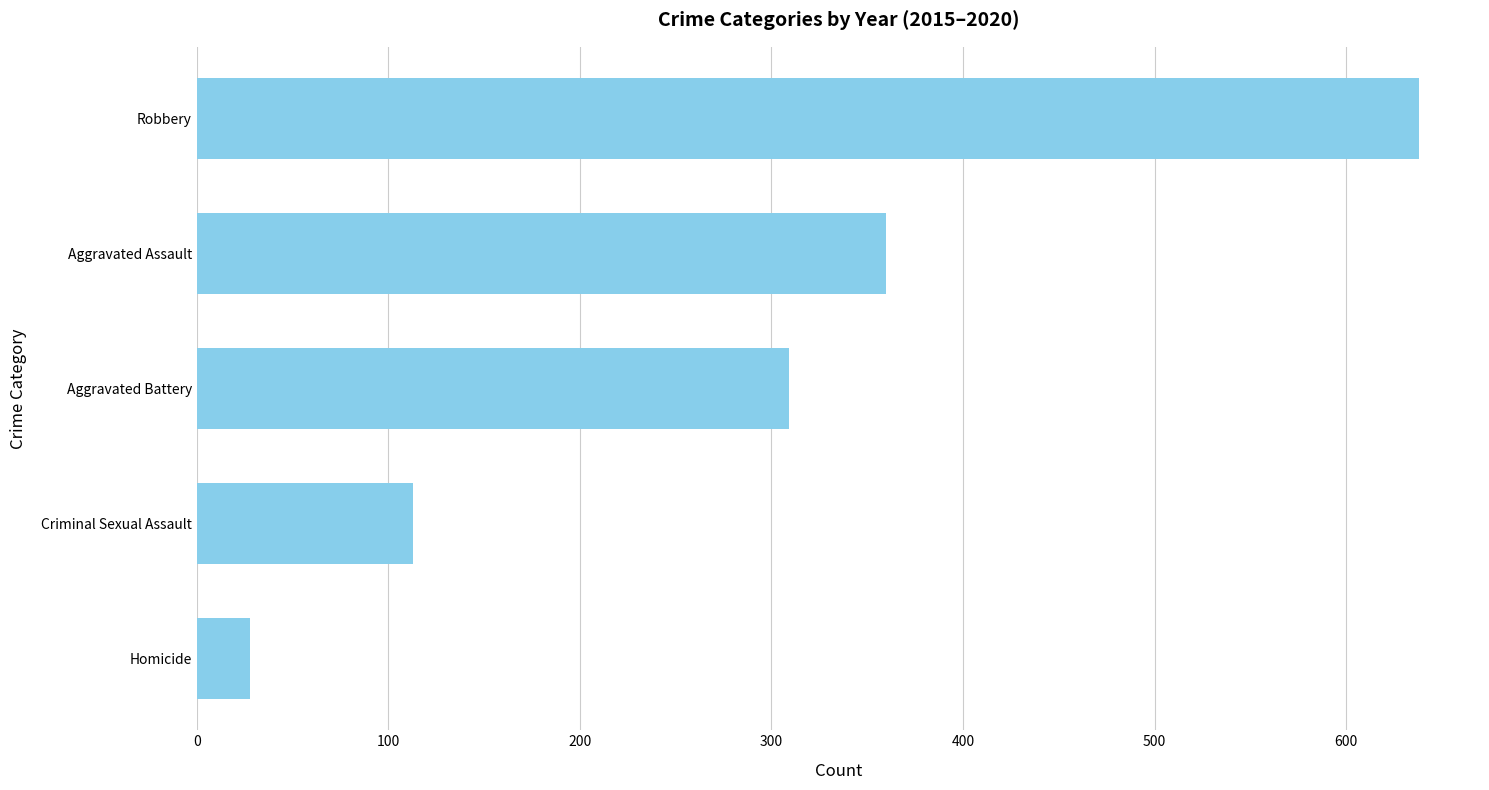

Reading bottom to top, extract all data points from this chart.

28	113	309	360	638